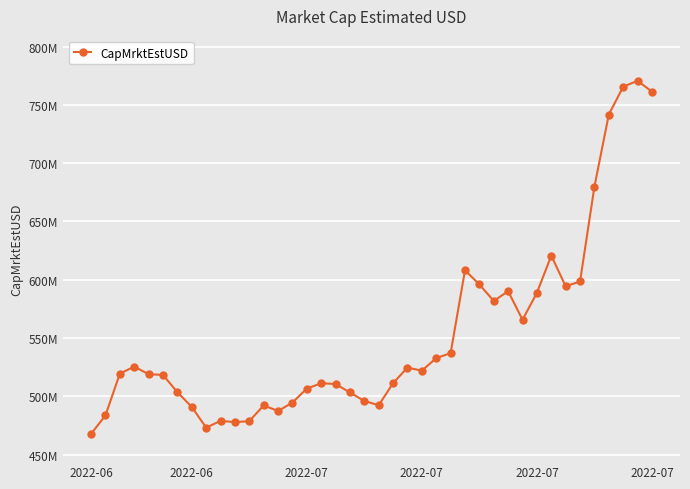

Is this an area chart (filled region under the line)?

No